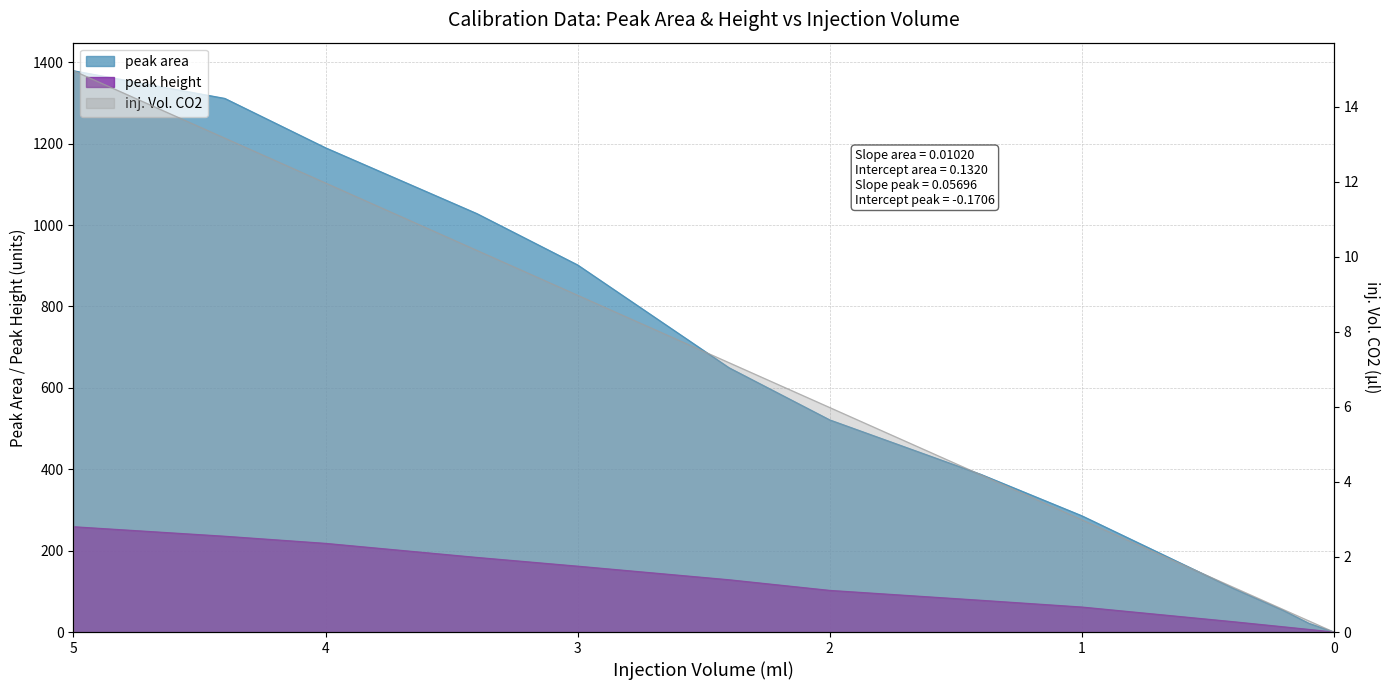

Which has a higher value, 2.4 or 1.0?

2.4